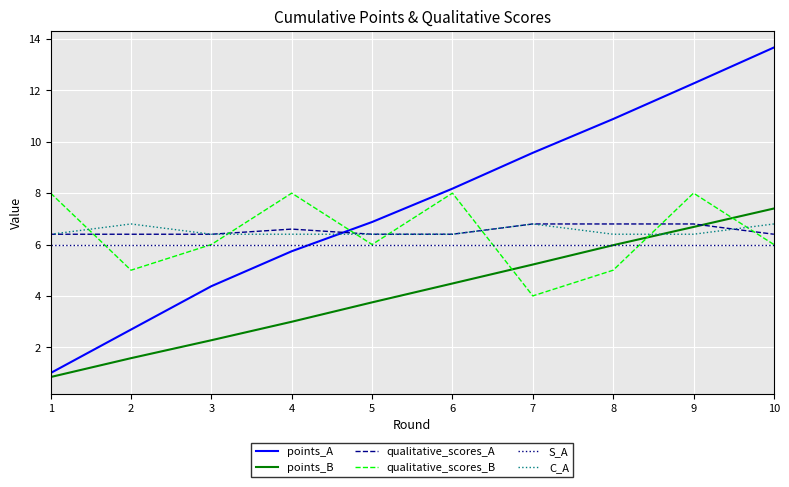

What is the difference between the highest and lowest values at 7?

5.6